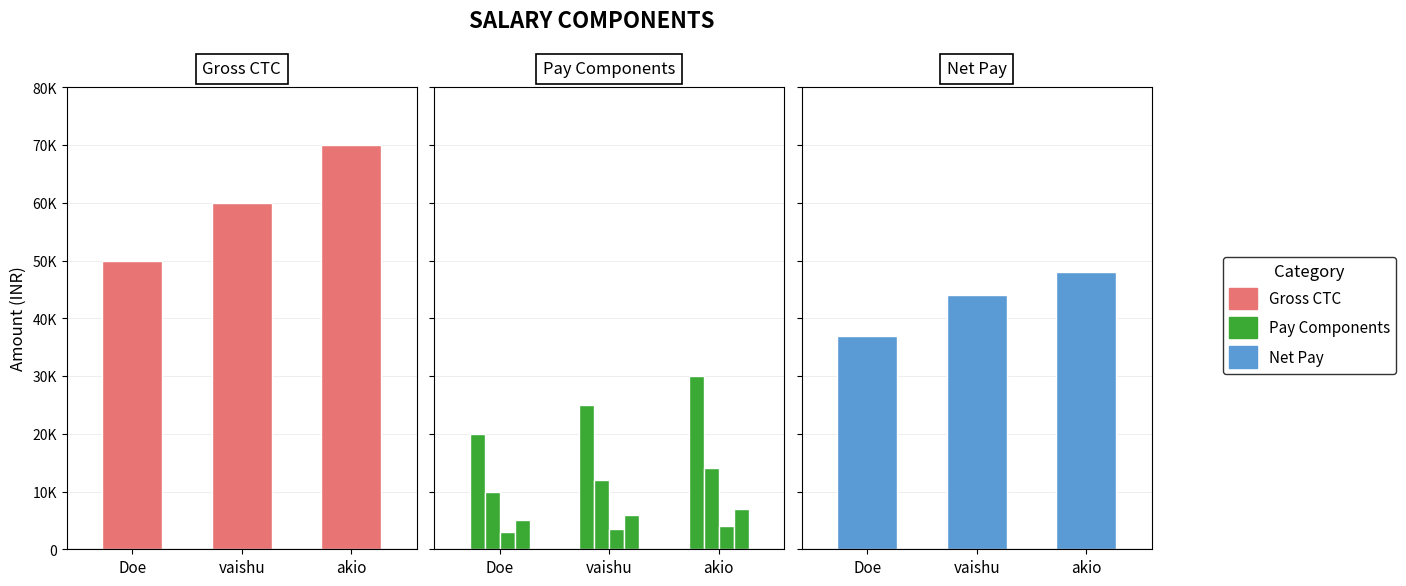

What is the sum of all Gross CTC values?

180000